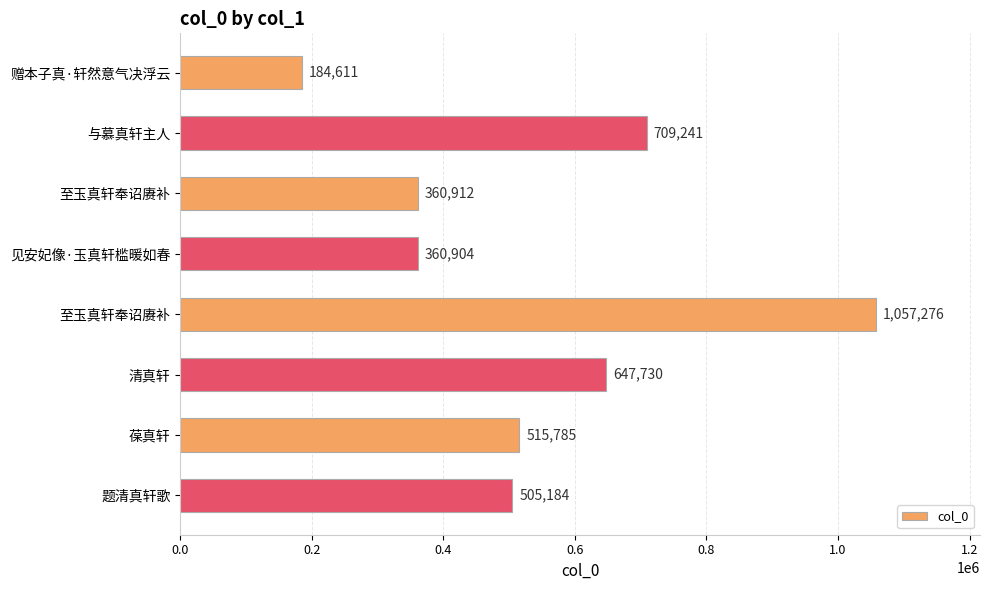

How many values are below 515785?

4